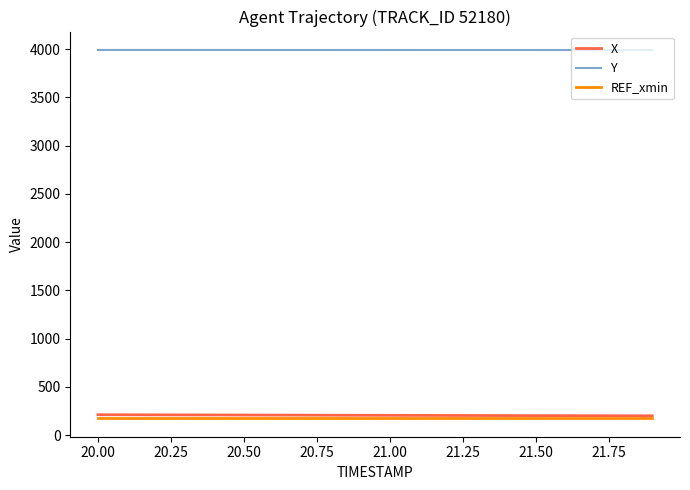

Which series has the largest total across all categories?

Y